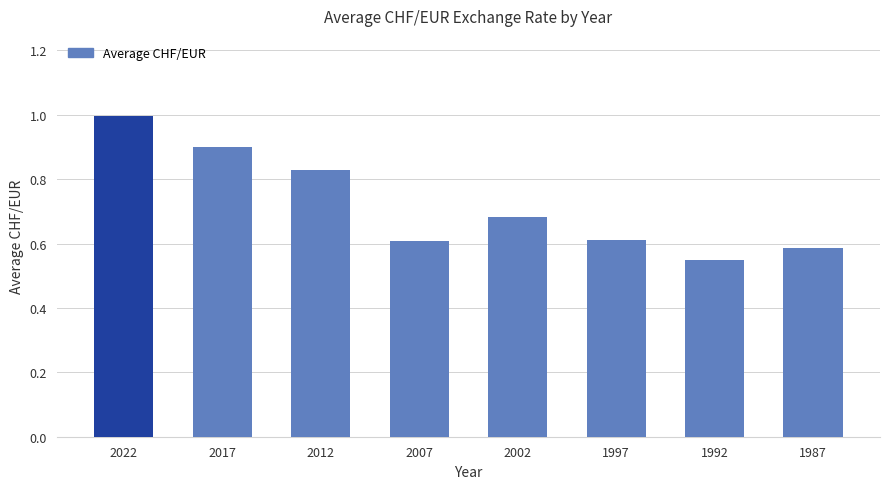

The value at 2017 is 1.4. True or false?

False